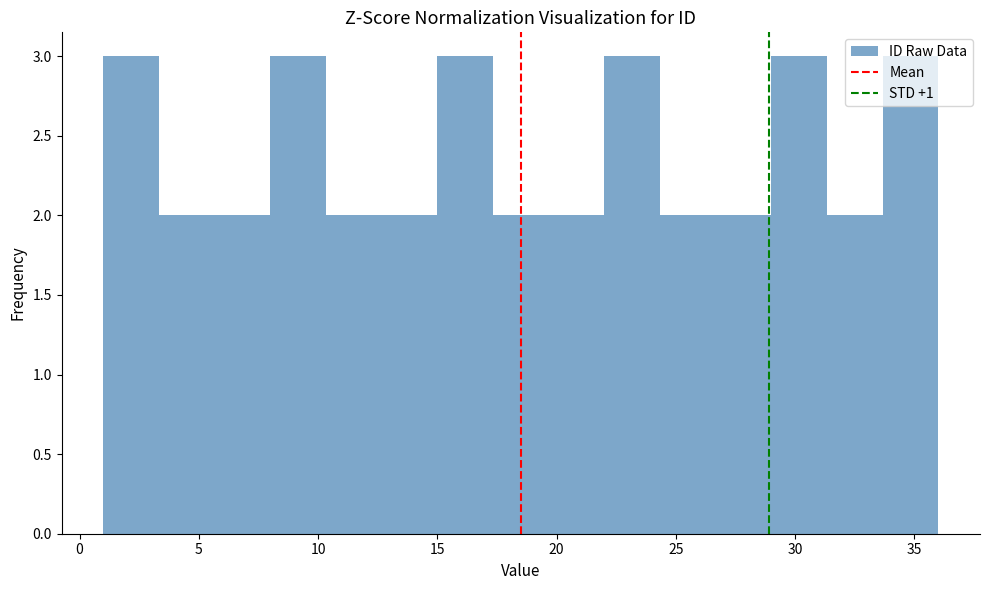

What is the height of the bar covering 1.0 to 3.5 on the x-axis? Neither the bar edges nor the heights are printed on the chart, so give them approximately, as read against the axes.

3